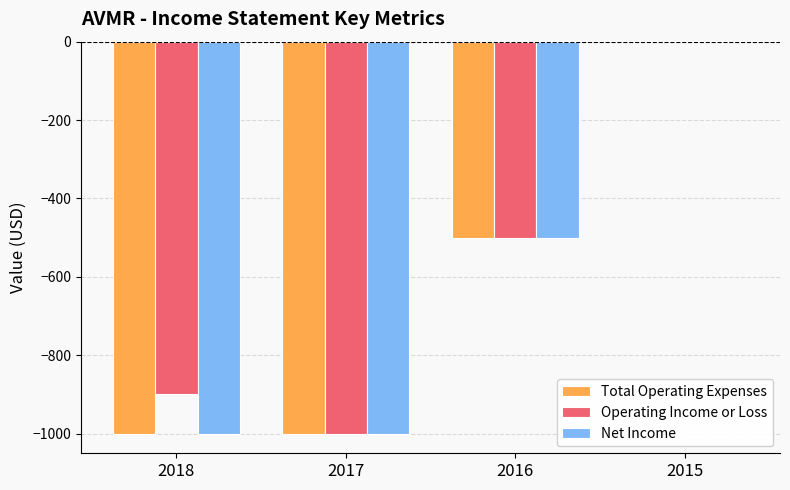

What is the sum of the Net Income values at 2016 and 2017?

-1500